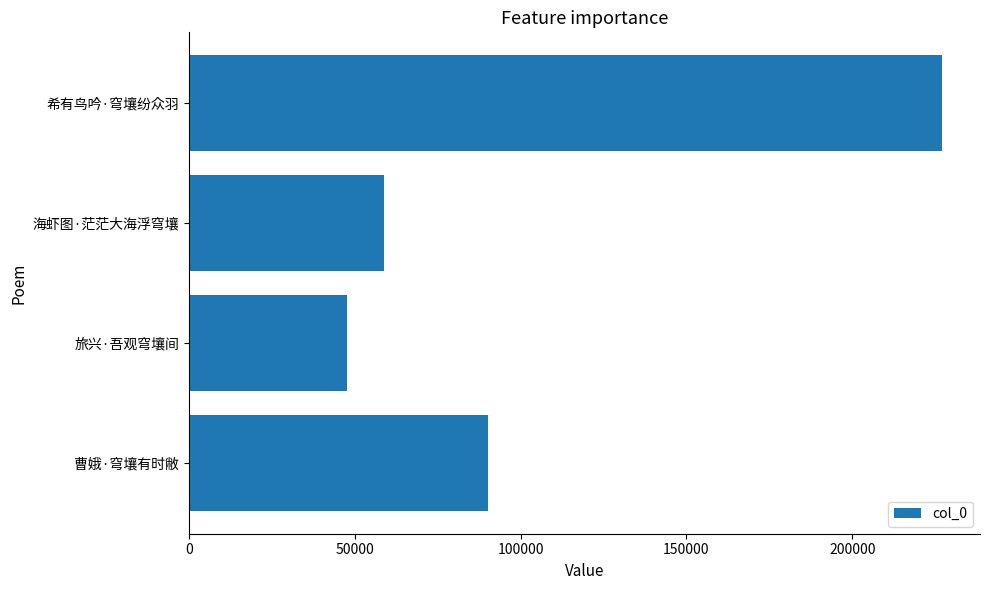

How many categories are shown in the chart?

4